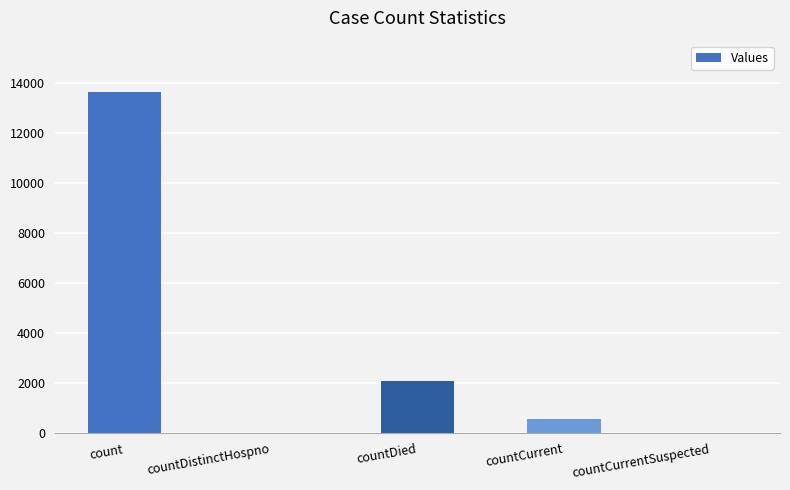

Reading left to right, list all the values displayed in this chart.

count=13635	countDistinctHospno=0	countDied=2105	countCurrent=590	countCurrentSuspected=0